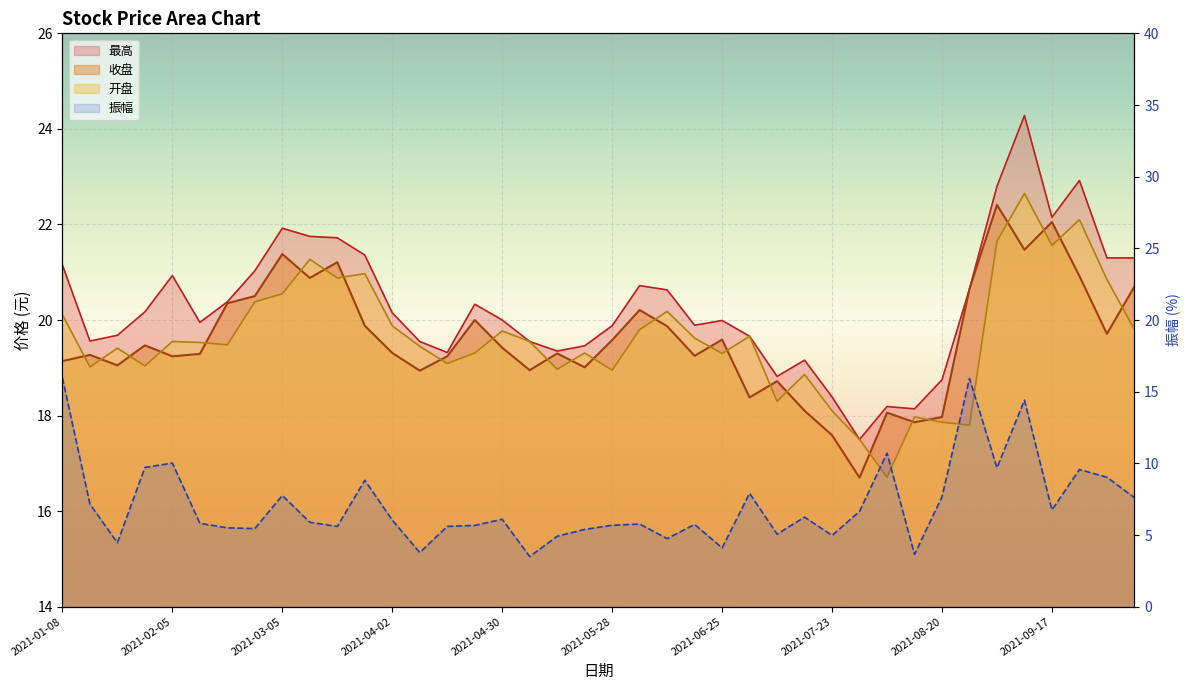

Is it true that 最高 equals 11.3 at 2021-06-11?

False